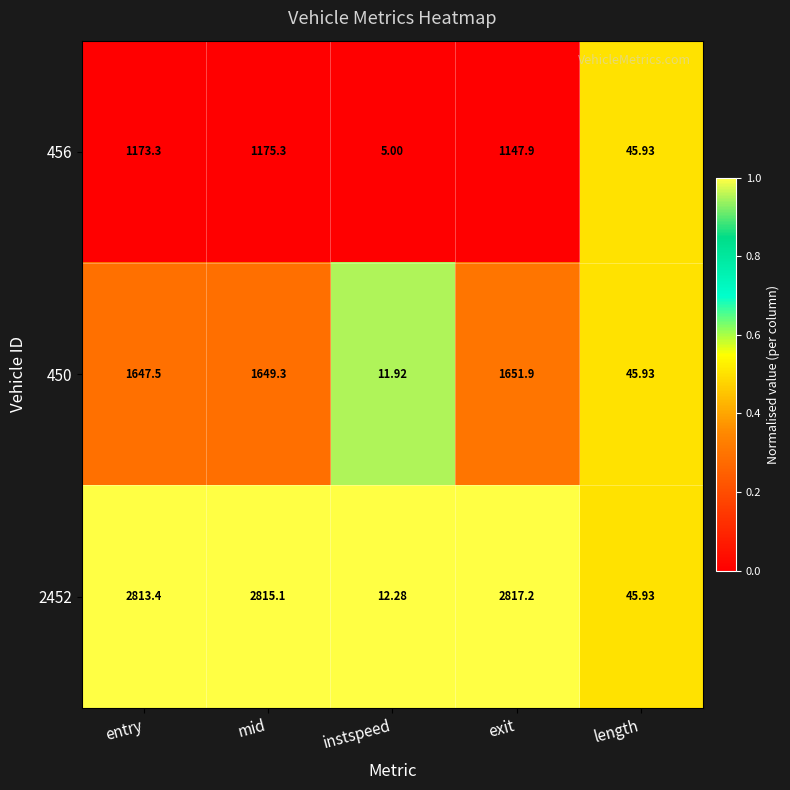

At which category is the sum across all series the highest?

mid